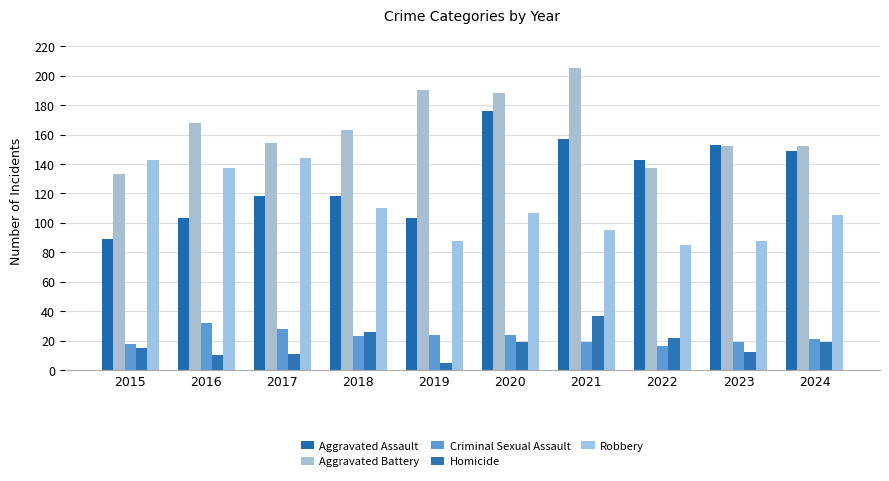

Which series has the largest total across all categories?

Aggravated Battery